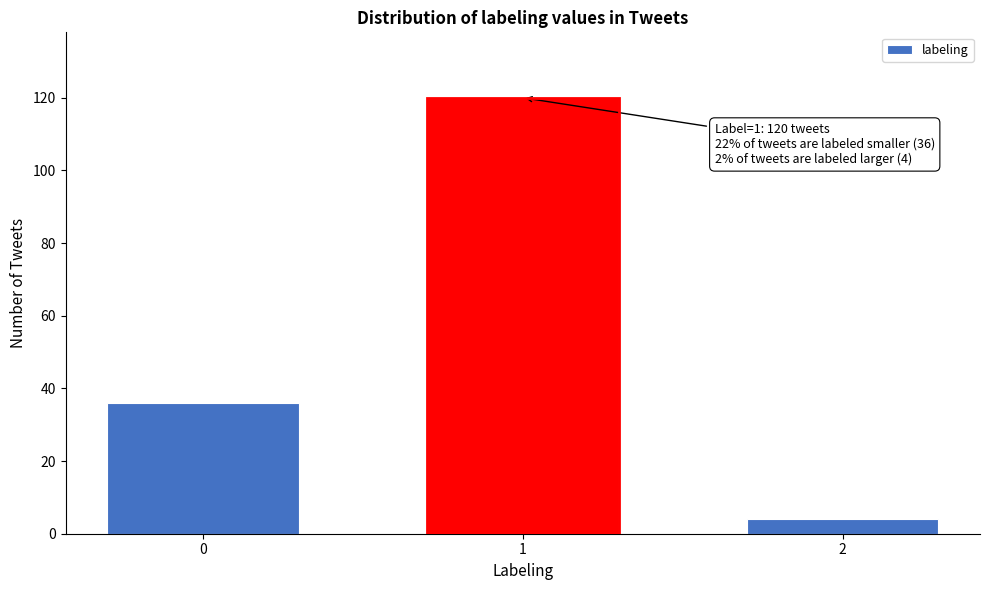

Reading left to right, what are all the values shown in this chart?

0=36	1=120	2=4